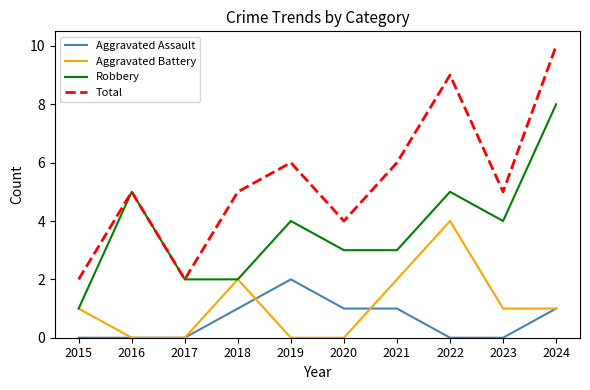

Which label corresponds to the largest value in the chart?

2024